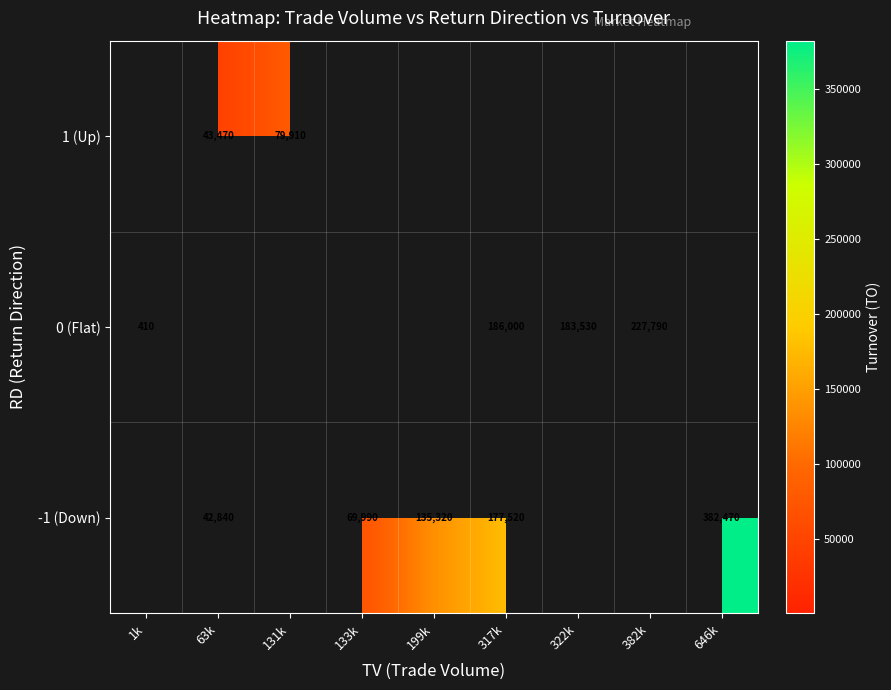

The 0 (Flat) series shows 129713 at 317k. True or false?

False